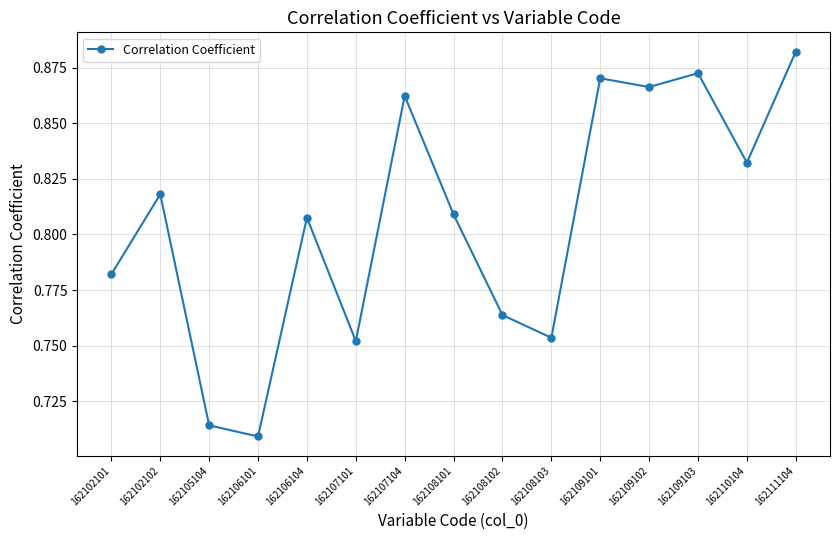

Between 162110104 and 162108103, which is larger?

162110104